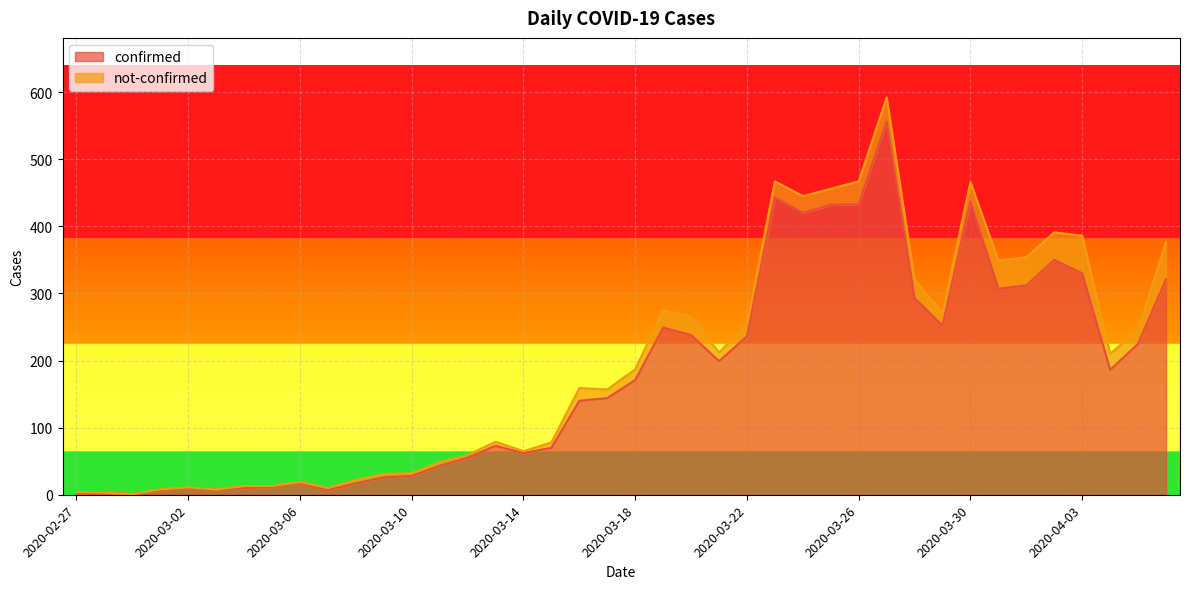

Where is the data nearest to the value 278?

2020-03-28